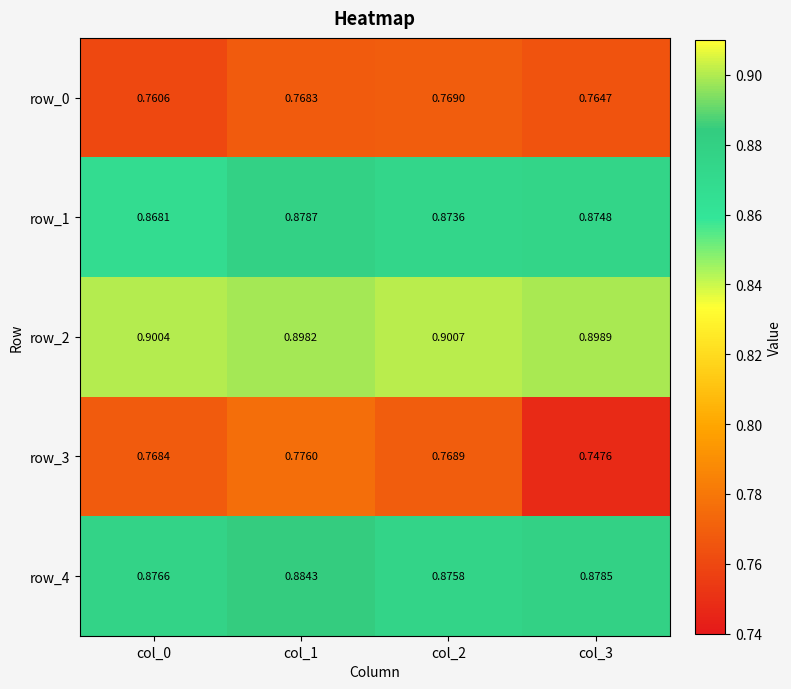

How many distinct data groups are displayed?

5